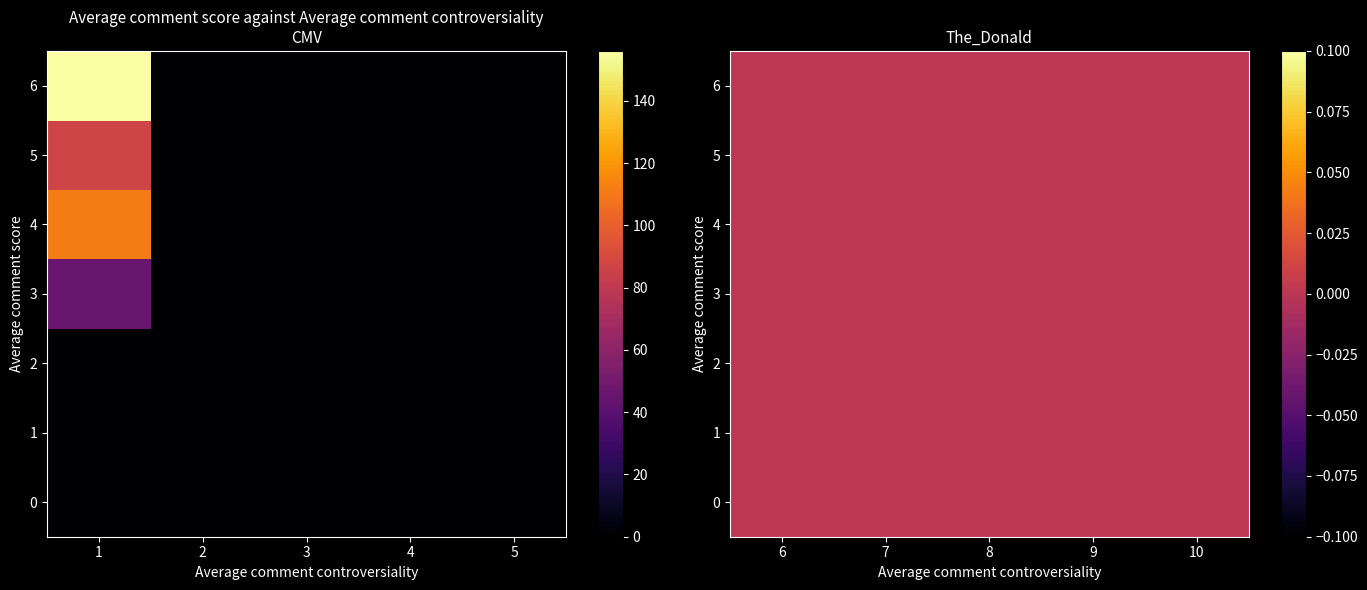

Which series has the widest spread of values?

6